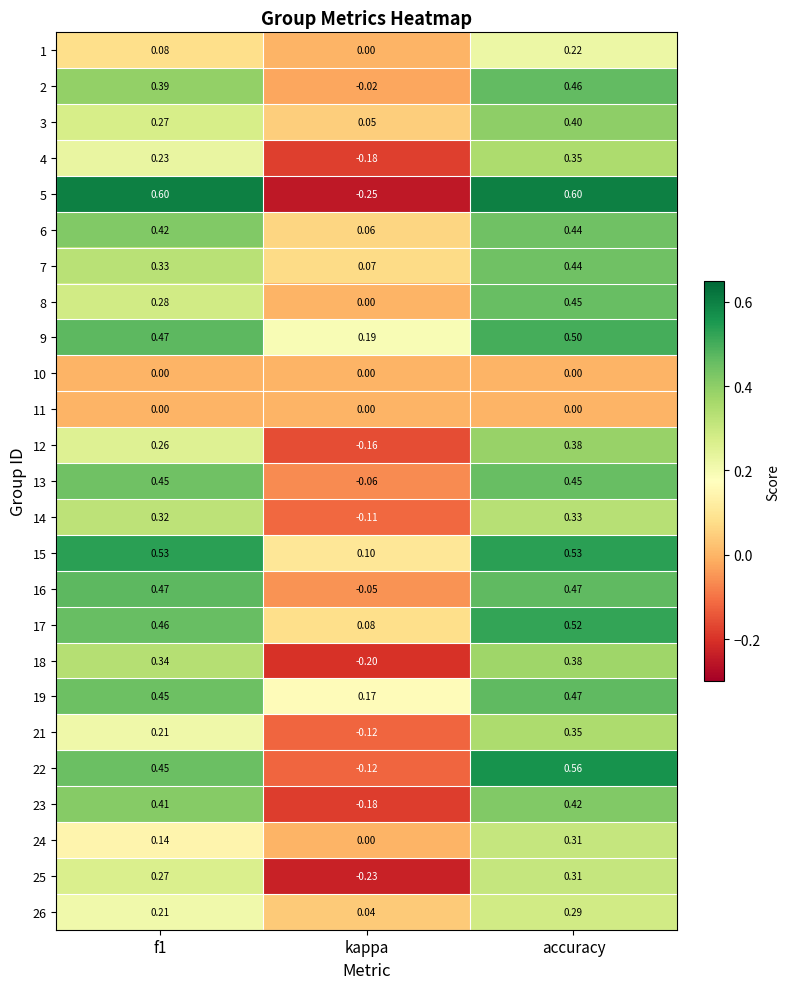

What is the total value across all series at f1?

8.0